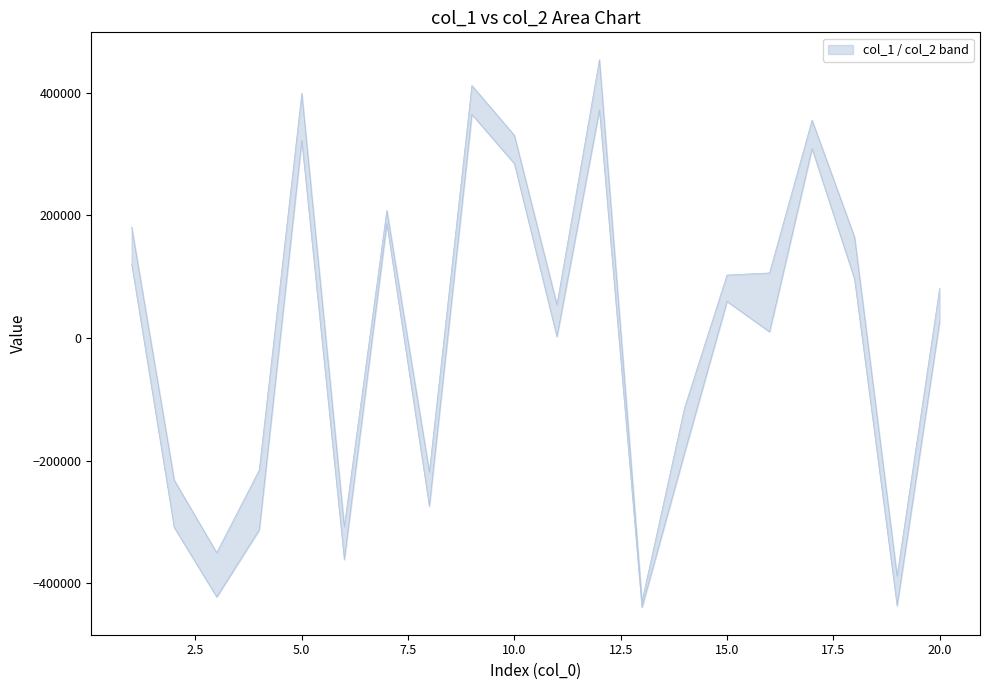

What are all the series names shown in the legend?

col_1, col_2